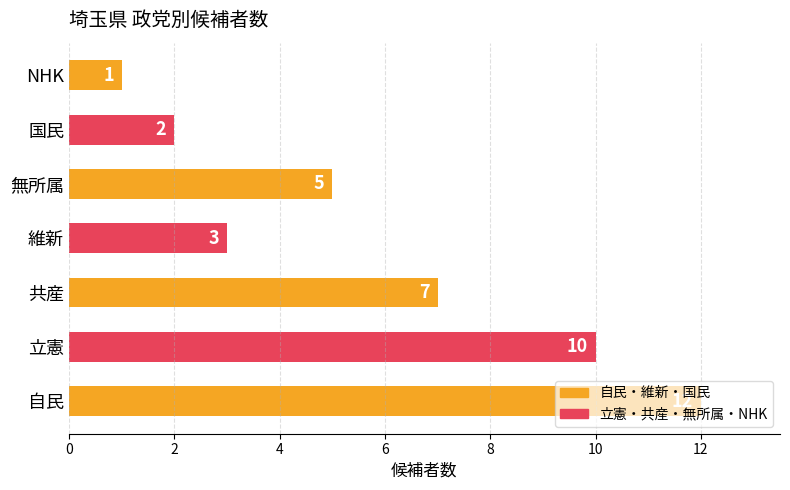

What is the difference between the second highest and second lowest values?

8